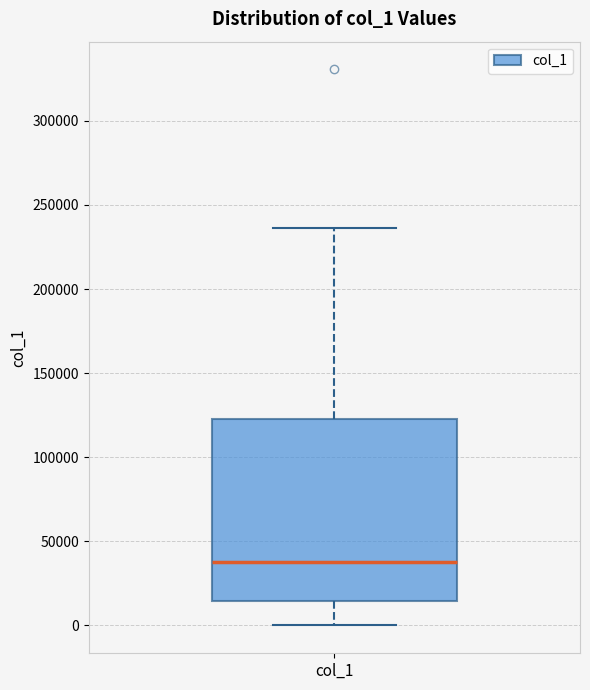

Read this box plot against the y-axis: the position of the median line, the range covered by the box, and the ends of both whiskers. The values are not printed on the chart, so give them approximately, as read against the axis.

median 40000, box 15000 to 125000, whiskers 0 to 235000